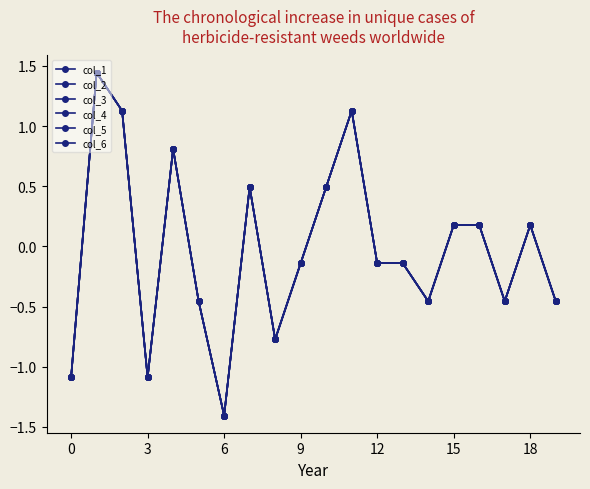

Is this an area chart (filled region under the line)?

No